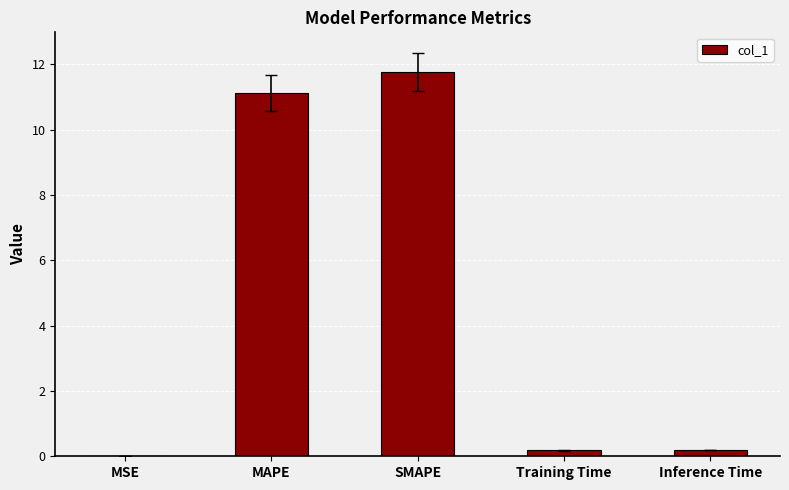

What is the sum of all values?

23.3